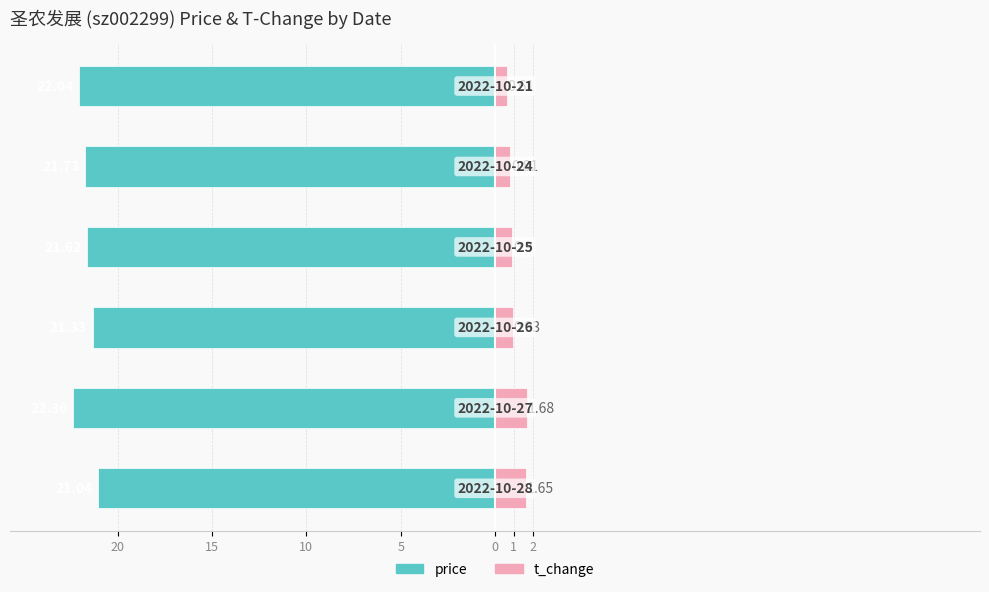

Are the bars horizontal?

Yes